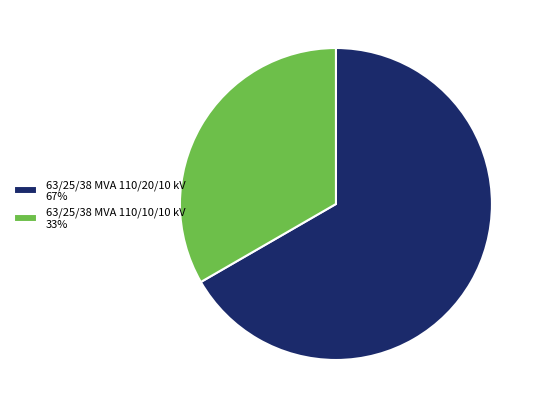

Between 63/25/38 MVA 110/20/10 kV and 63/25/38 MVA 110/10/10 kV, which is larger?

63/25/38 MVA 110/20/10 kV